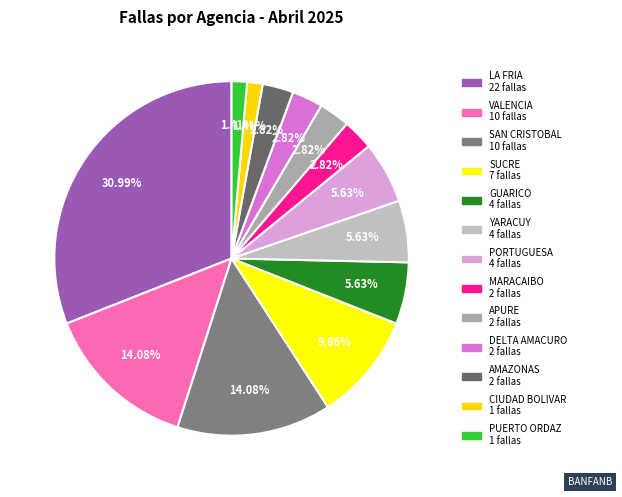

Which slice is the smallest?

CIUDAD BOLIVAR